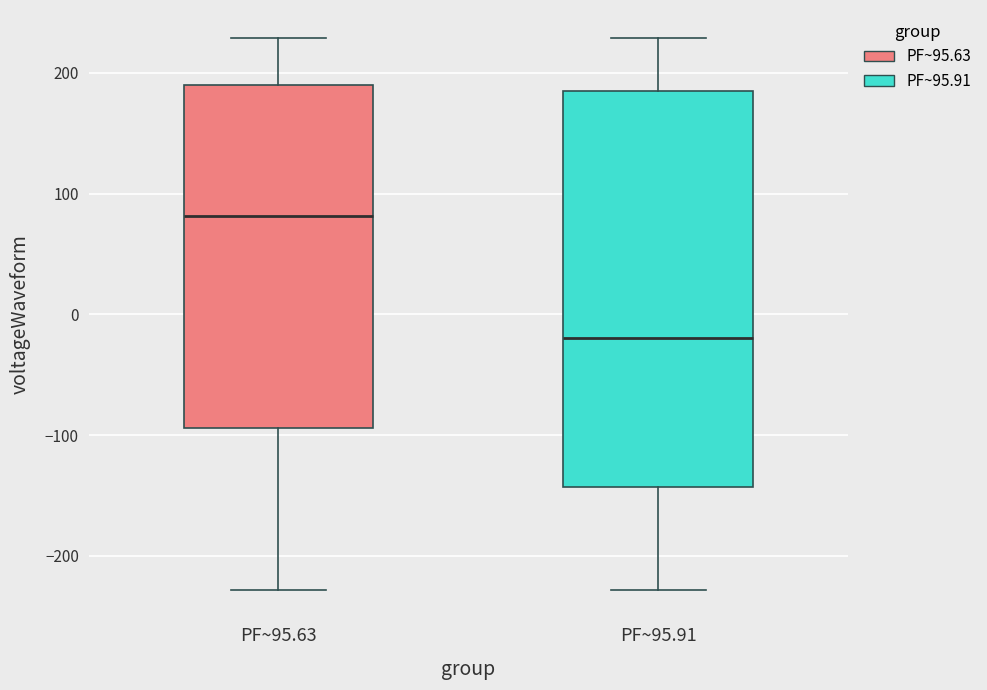

Reading left to right, read every box against the y-axis: the position of its median line, the range the box covers, and the ends of its whiskers. The values are not printed on the chart, so give them approximately, as read against the axis.

PF~95.63: median 80, box -90 to 190, whiskers -230 to 230
PF~95.91: median -20, box -140 to 190, whiskers -230 to 230